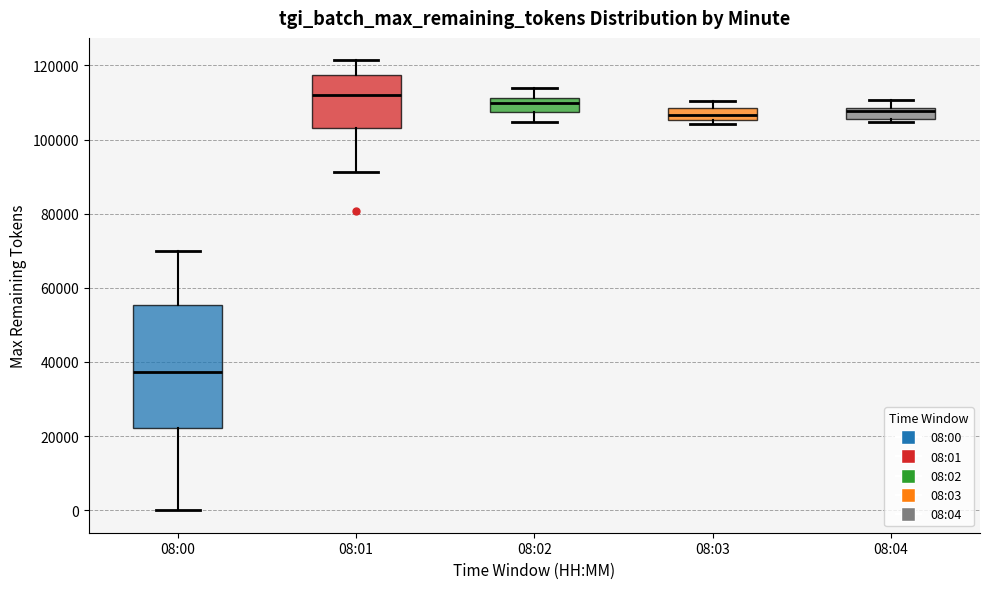

Reading left to right, read every box against the y-axis: the position of its median line, the range the box covers, and the ends of its whiskers. The values are not printed on the chart, so give them approximately, as read against the axis.

08:00: median 38000, box 22000 to 56000, whiskers 0 to 70000
08:01: median 112000, box 104000 to 118000, whiskers 92000 to 122000
08:02: median 110000, box 108000 to 112000, whiskers 104000 to 114000
08:03: median 106000 (inside the box), box 106000 to 108000, whiskers 104000 to 110000
08:04: median 108000 (just below the box's upper edge), box 106000 to 108000, whiskers 104000 to 110000